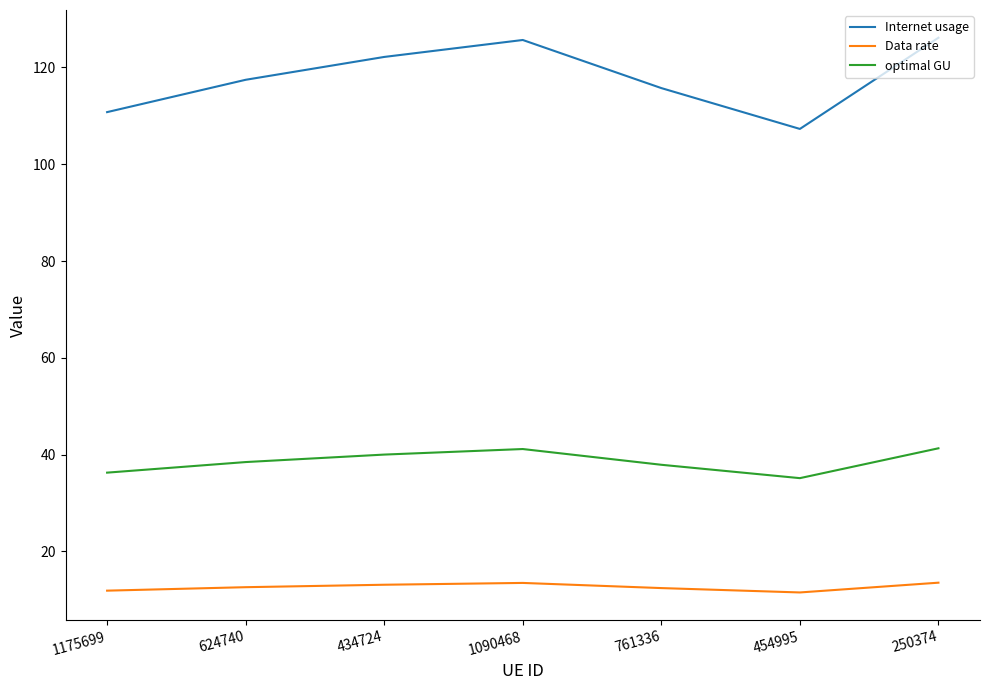

True or false: Data rate and optimal GU cross at least once.

False